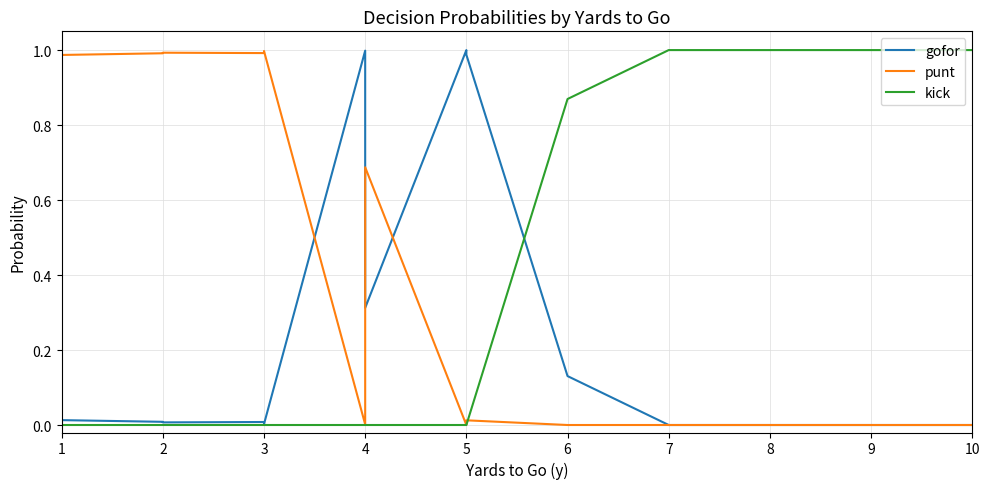

The value of gofor at 5 is 0.6. True or false?

False